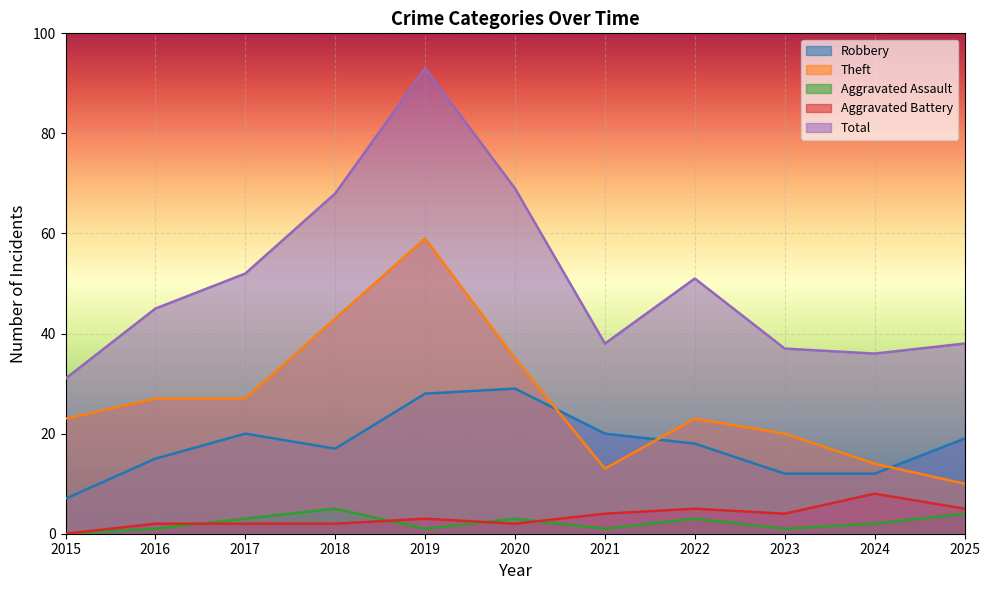

Which category has the highest value across all series?

2019